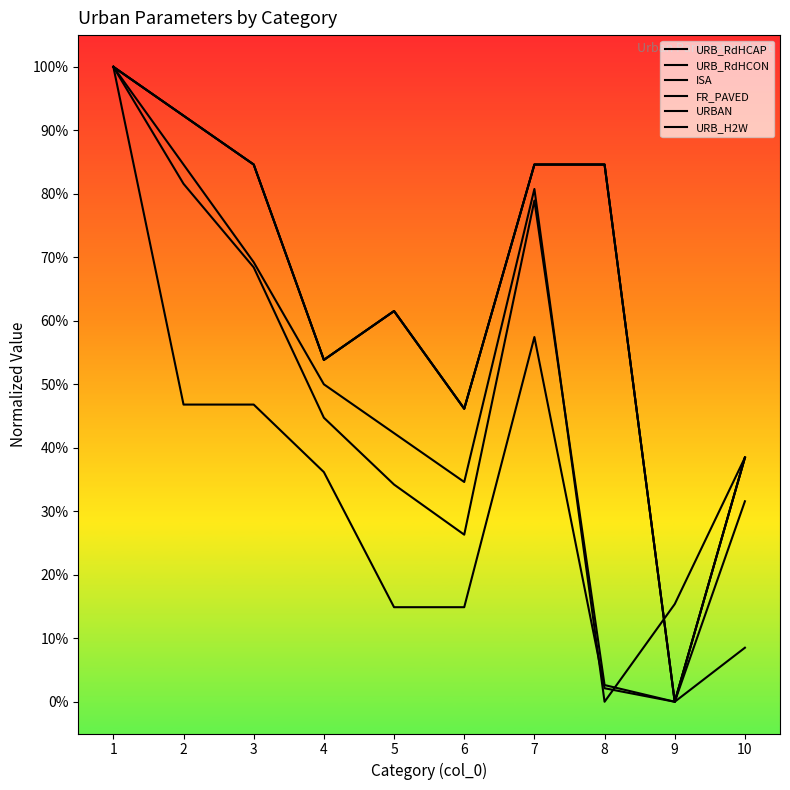

Does the chart have visible grid lines?

No